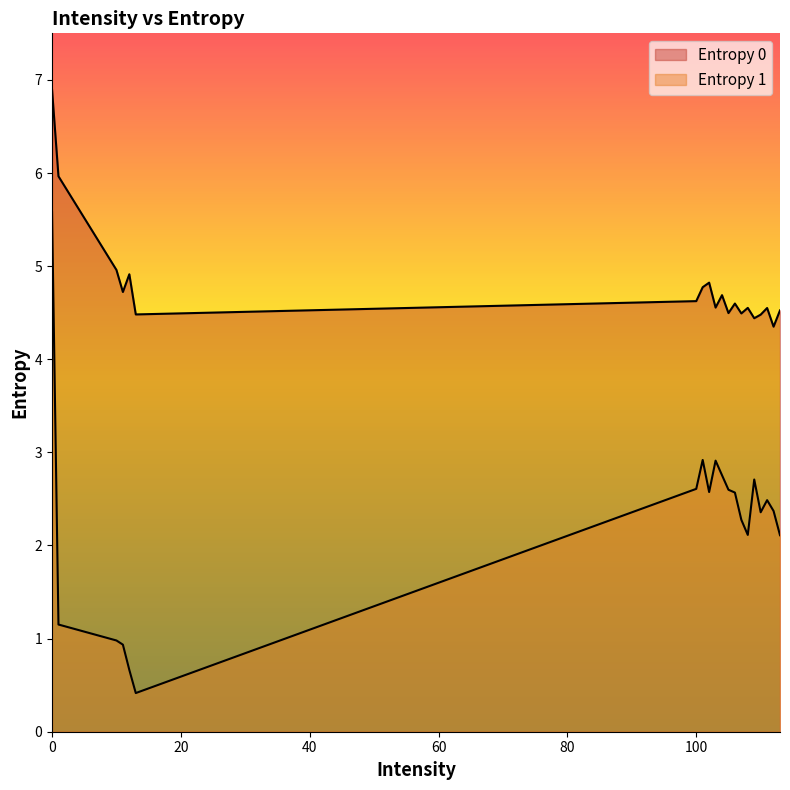

What is the difference between the Entropy 0 values at 107 and 109?

0.1